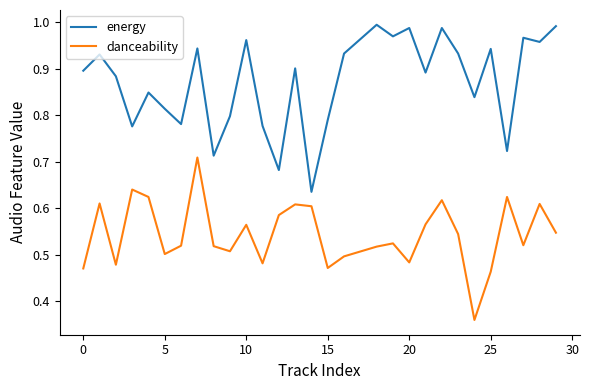

True or false: energy and danceability intersect in this chart.

False